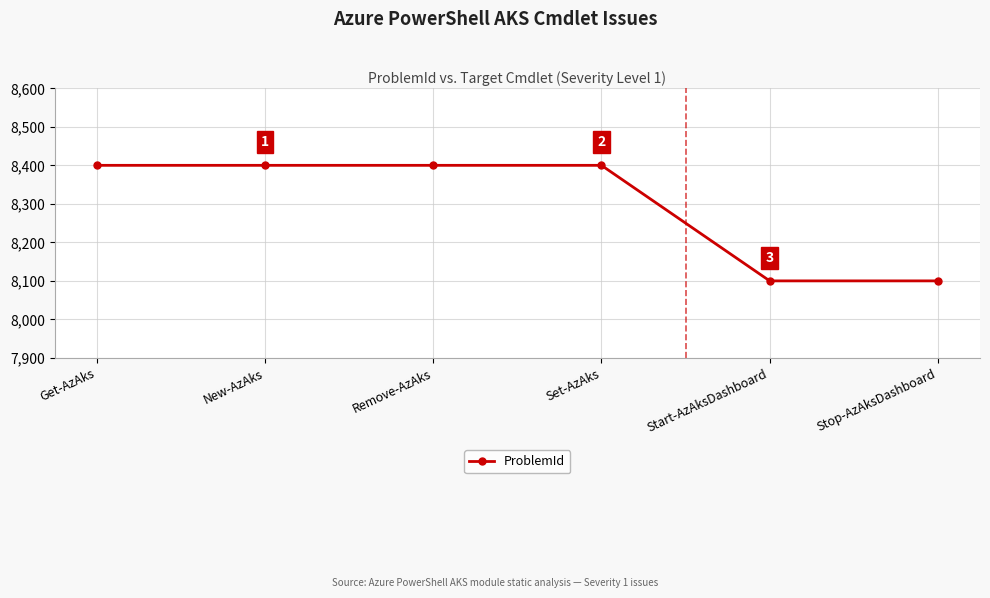

What is the minimum value shown in the chart?

8100